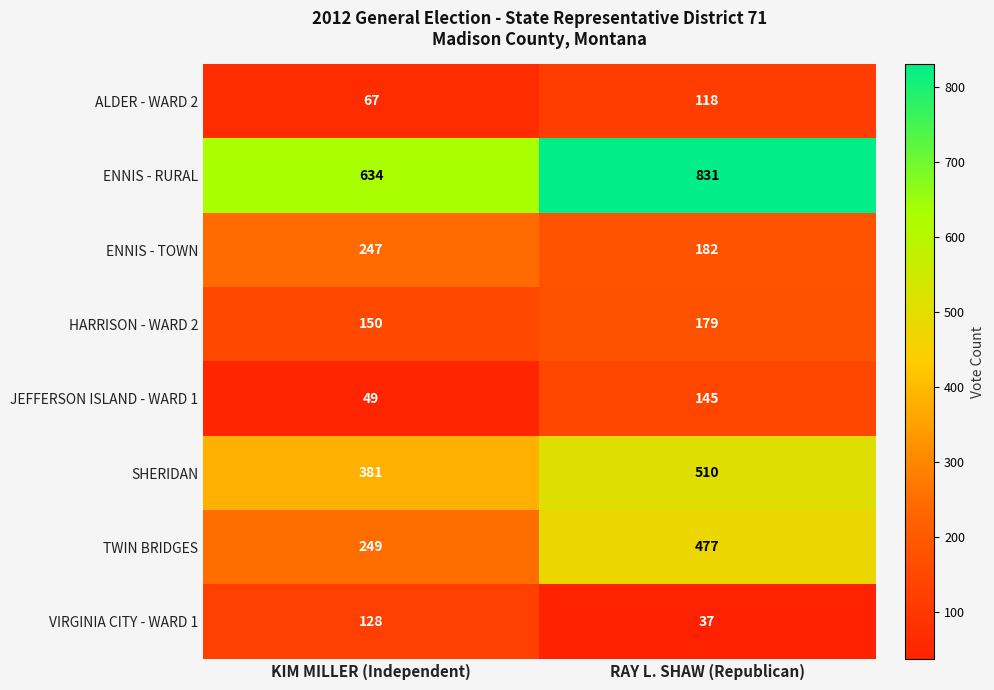

Count the number of categories in the chart.

2